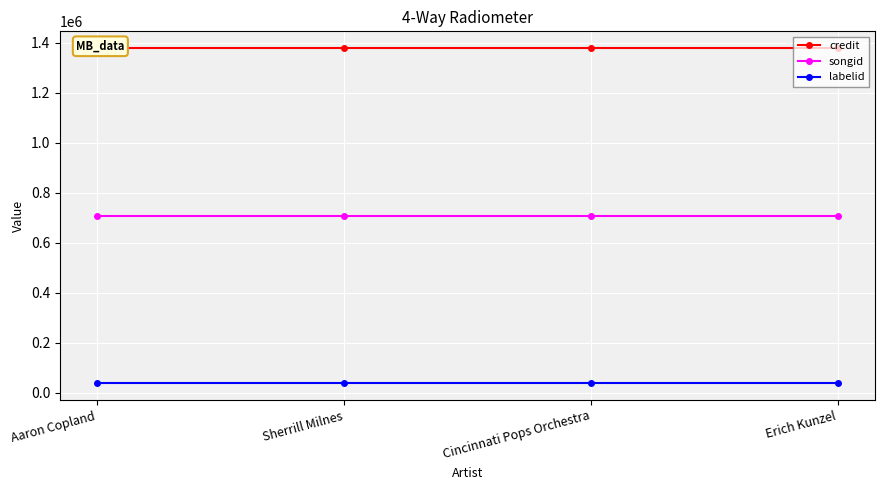

Which series changed the most between Aaron Copland and Sherrill Milnes?

credit